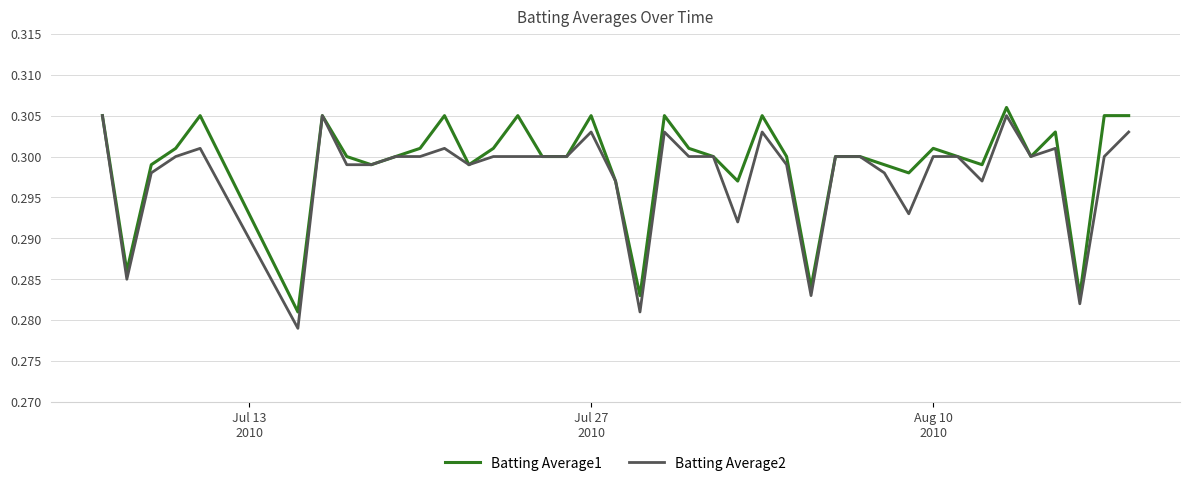

Which series has the largest range (max minus min)?

Batting Average2